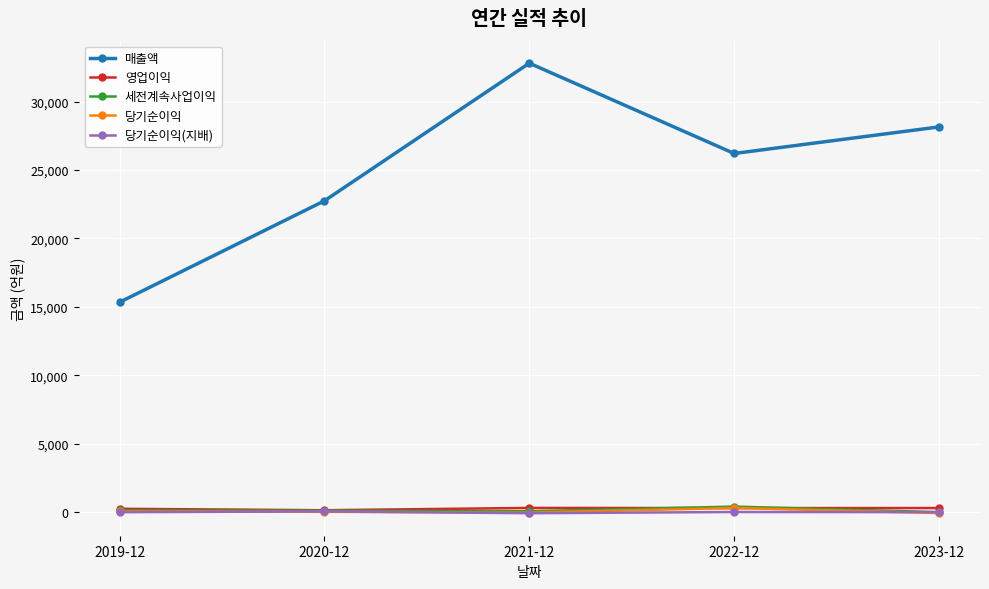

What is the maximum value shown in the chart?

32809